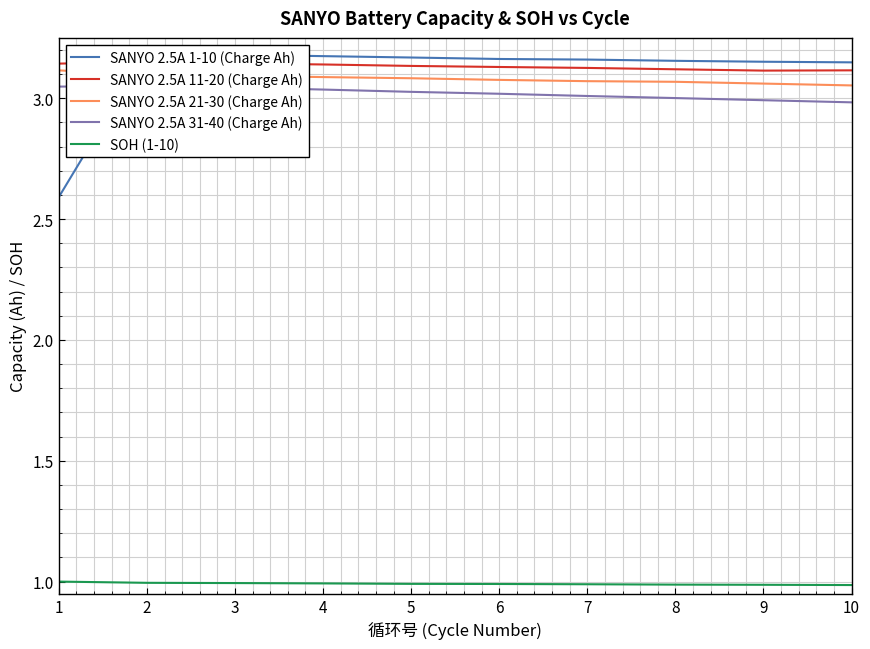

Between 3 and 7, which series saw the biggest shift?

SANYO 2.5A 31-40 (Charge Ah)